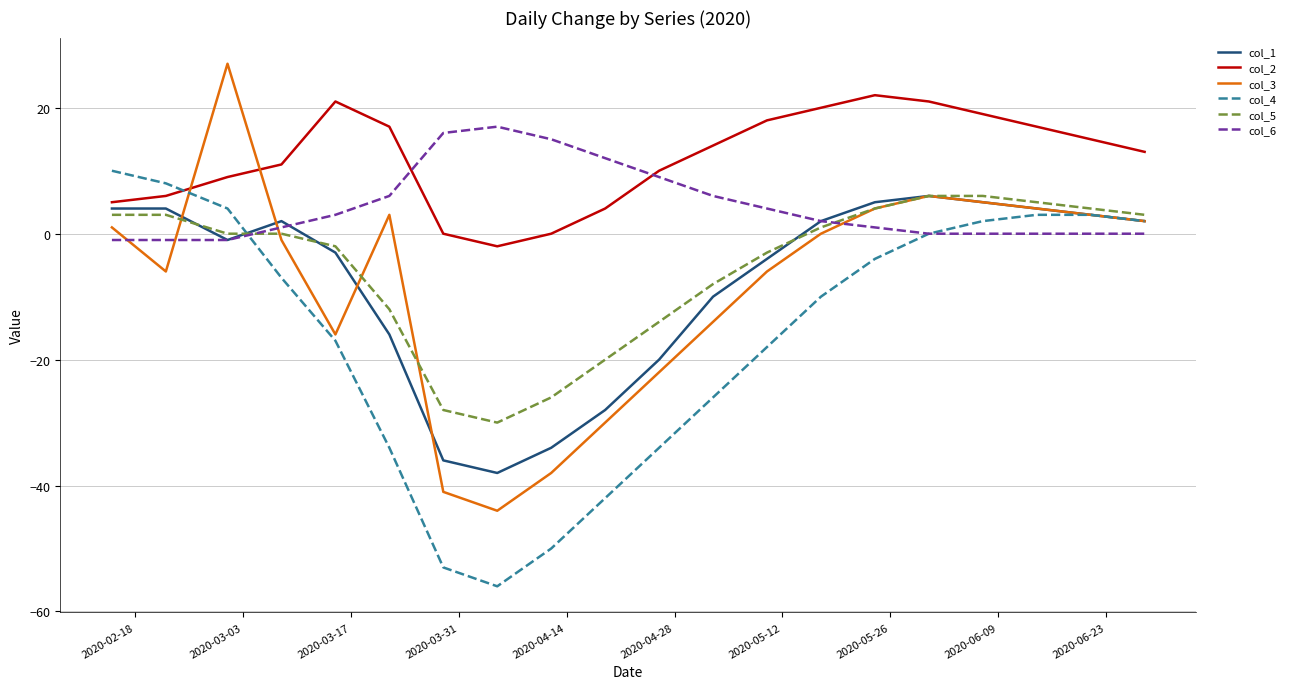

What is the maximum value shown in the chart?

27